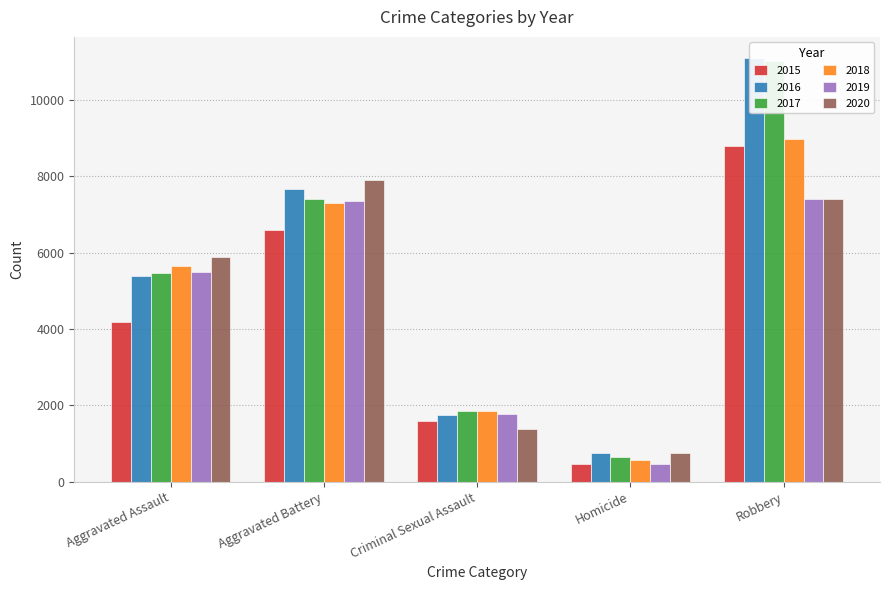

What is the difference between the highest and lowest values at Aggravated Assault?

1710